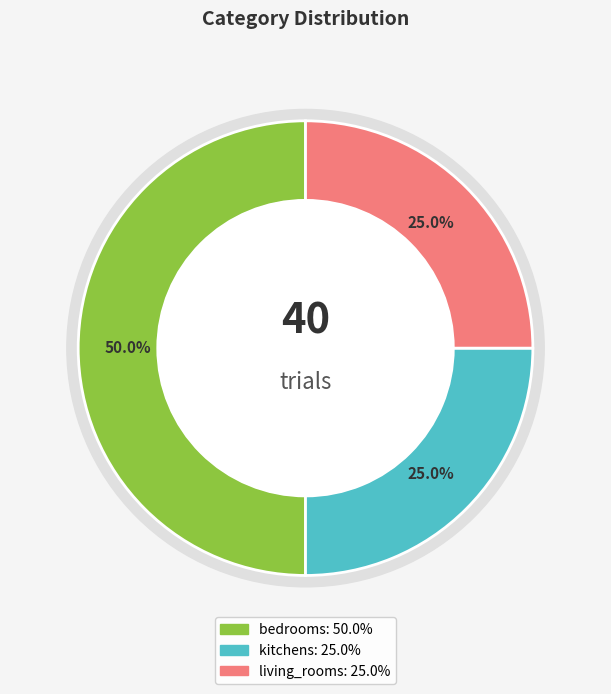

Which slice is the smallest?

kitchens